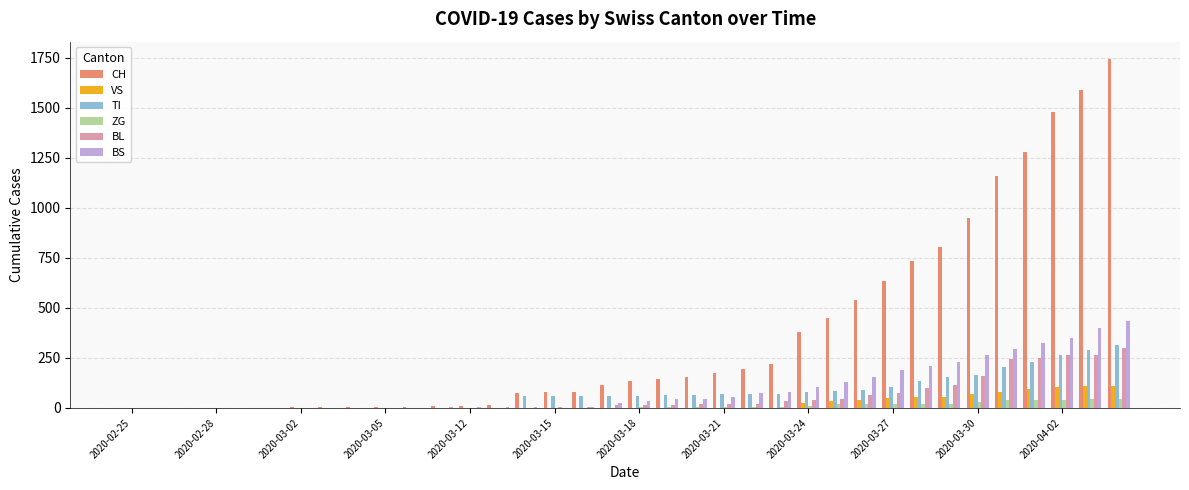

Which series has the largest total across all categories?

CH